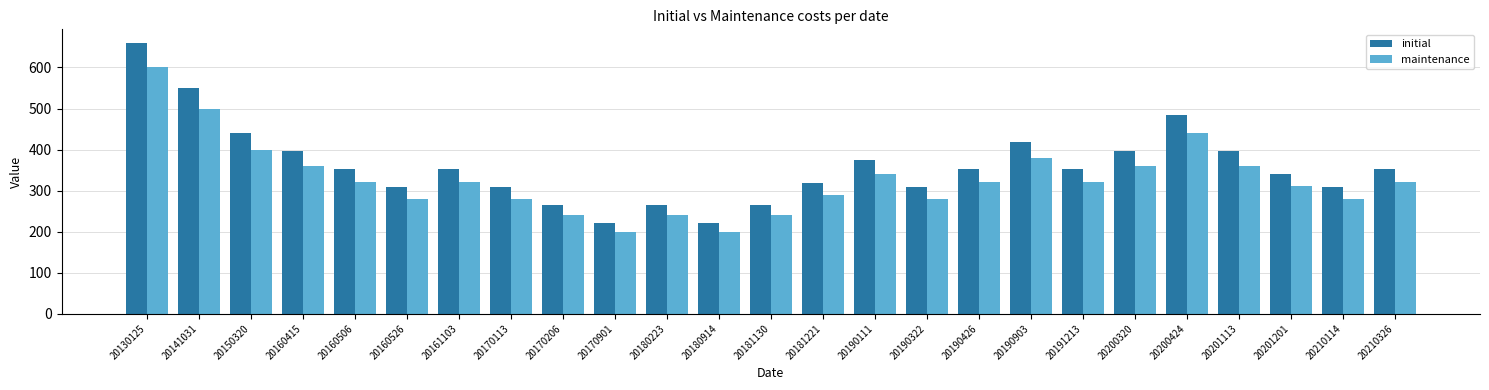

How many series are shown in this chart?

2